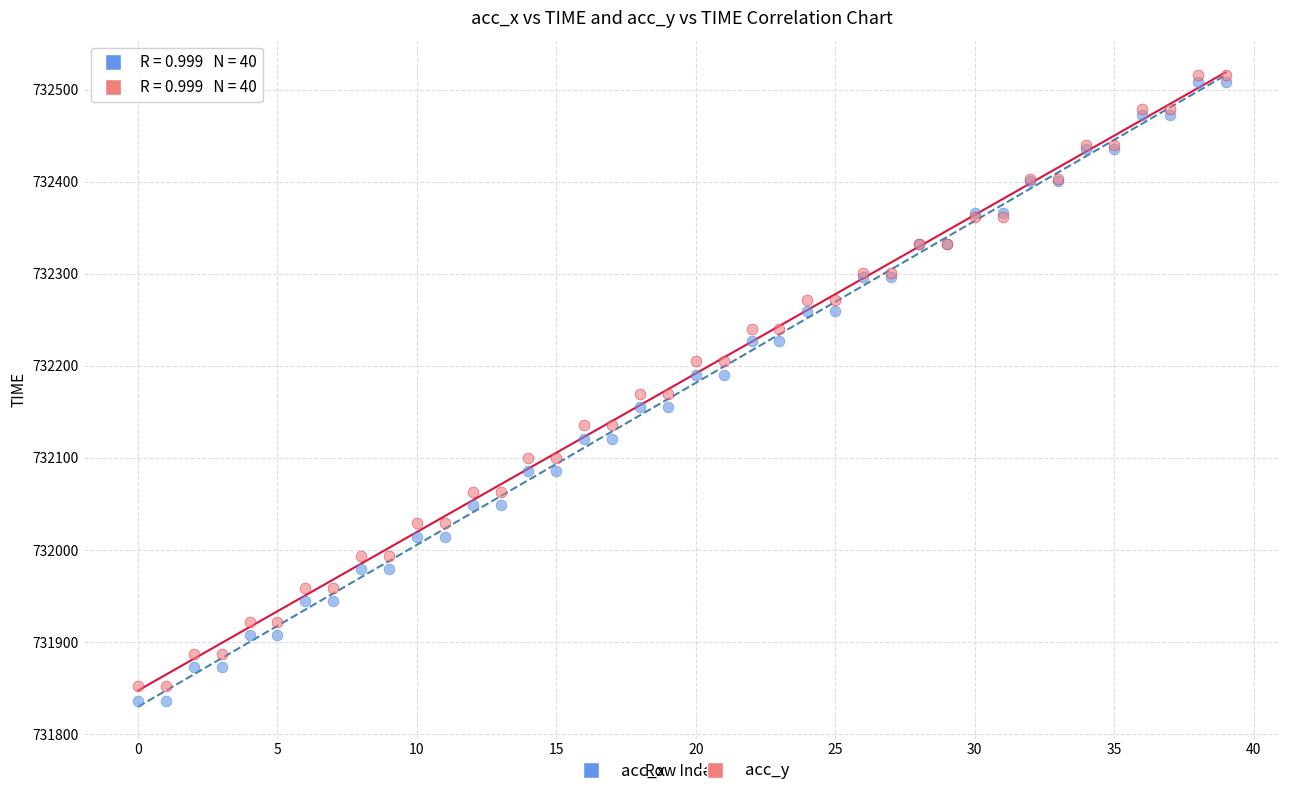

Which series contains the highest Y value?

acc_y